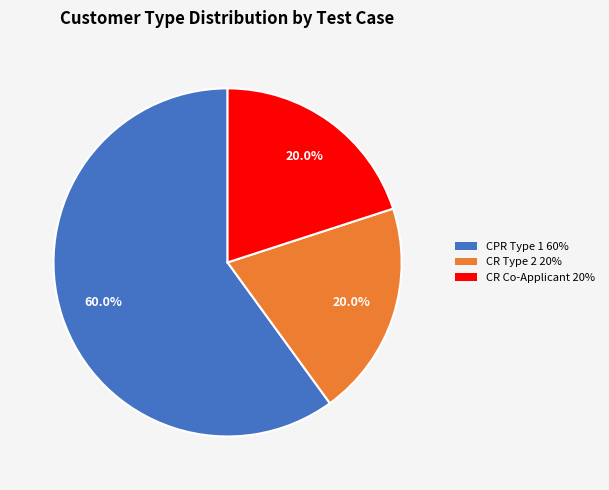

Is the sum of CR Type 2 20% and CR Co-Applicant 20% greater than half?

No